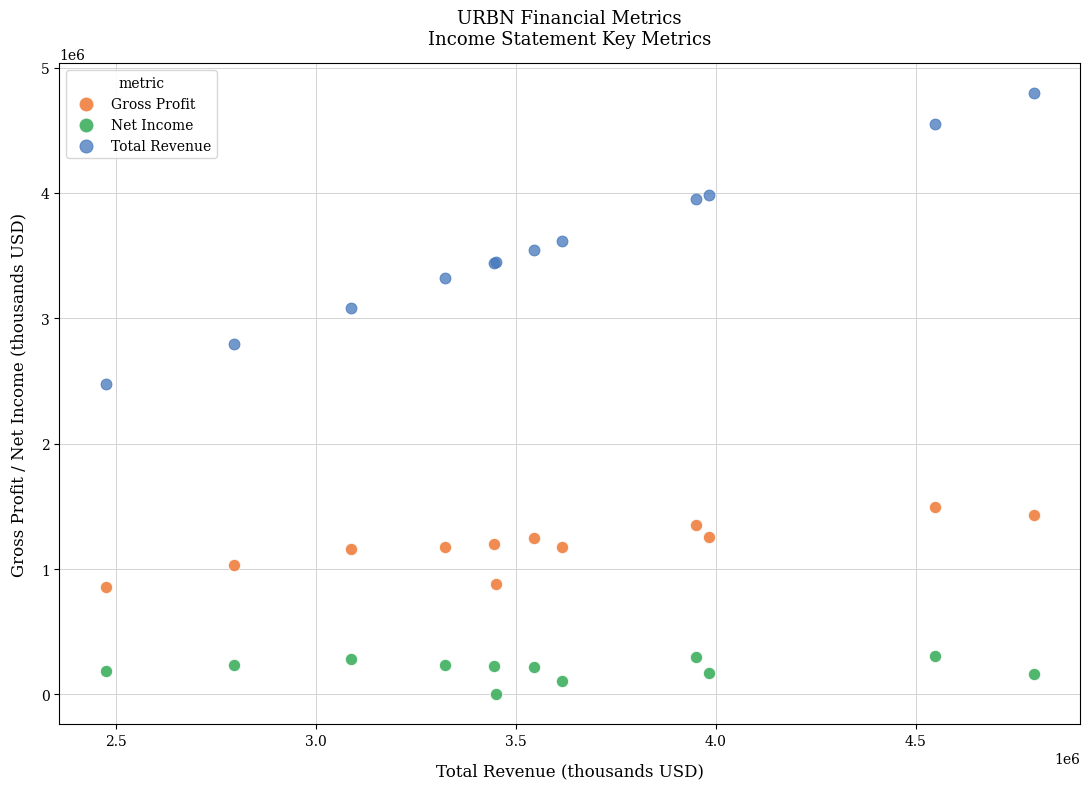

Across all series, what Y value is closest to 2398200?

2473800